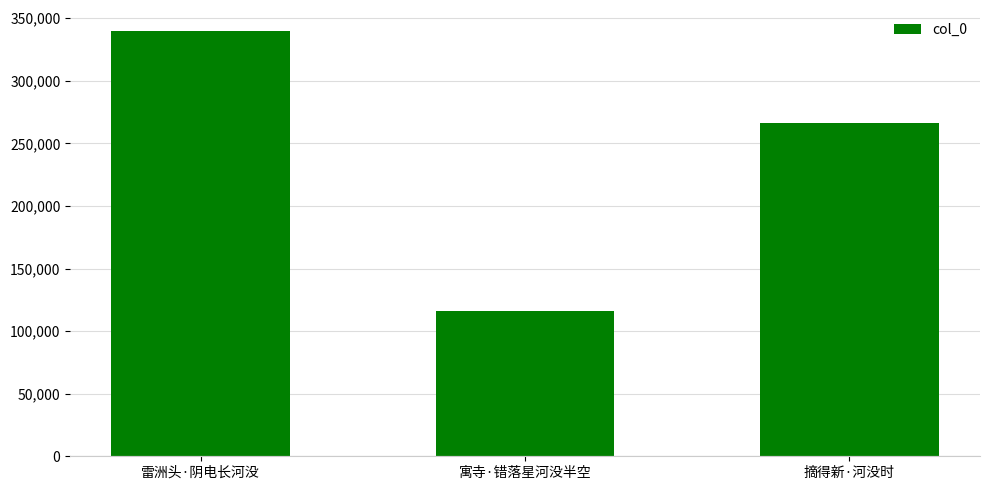

Rank the categories by value from lowest to highest.

寓寺·错落星河没半空, 摘得新·河没时, 雷洲头·阴电长河没